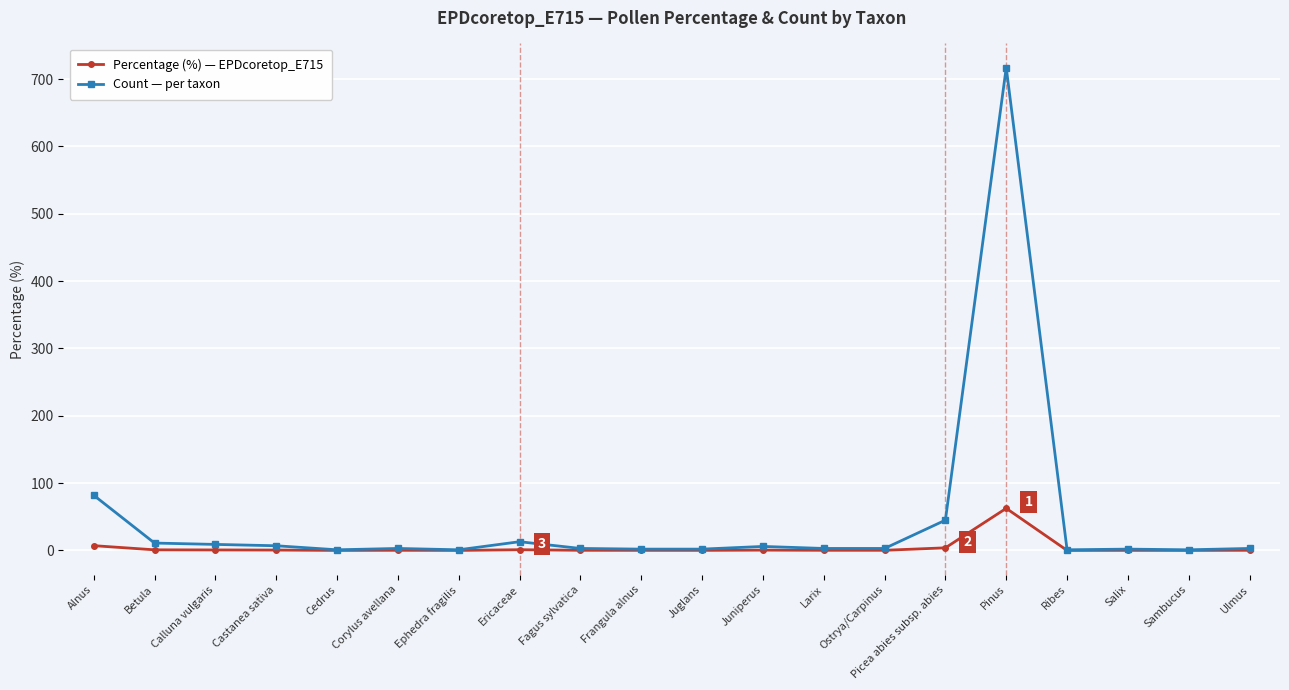

What is the label of the 19th point from the right?

Betula